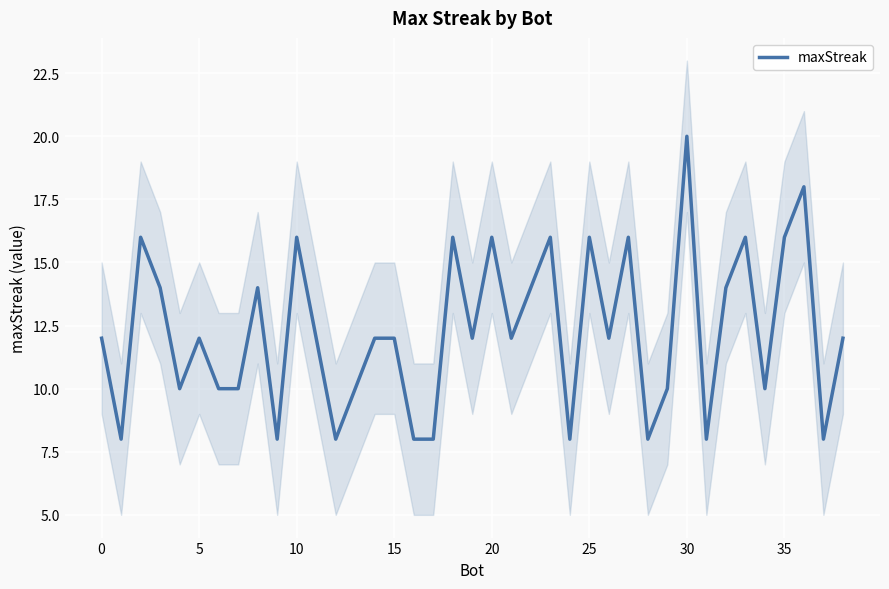

What is the smallest value displayed?

8